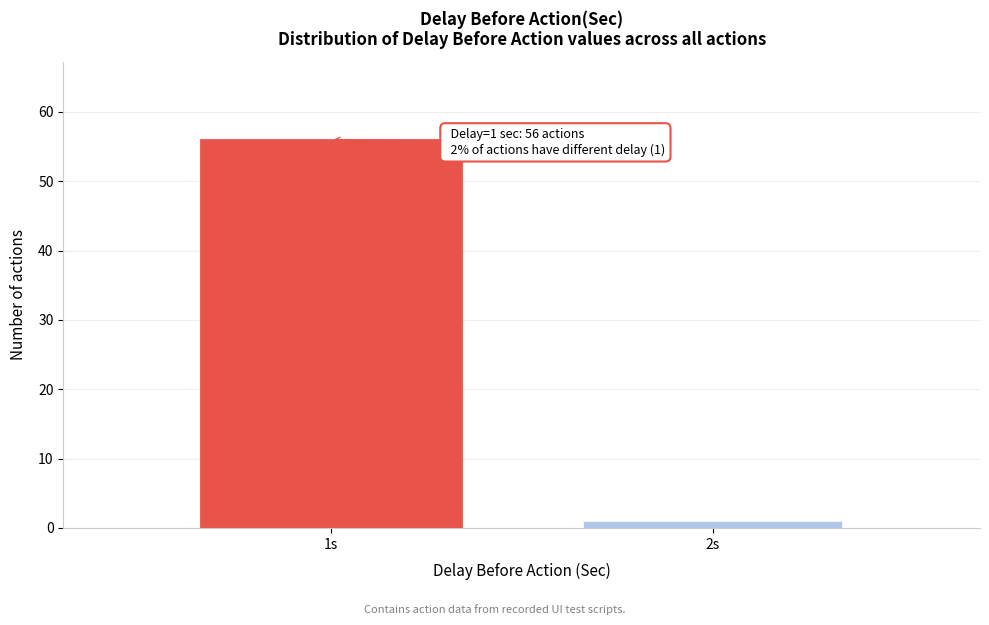

Reading left to right, what are all the values shown in this chart?

1s=56	2s=1